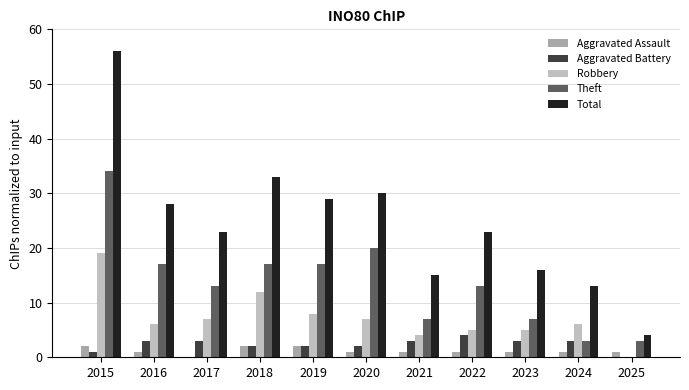

Which series changed the most between 2023 and 2025?

Total